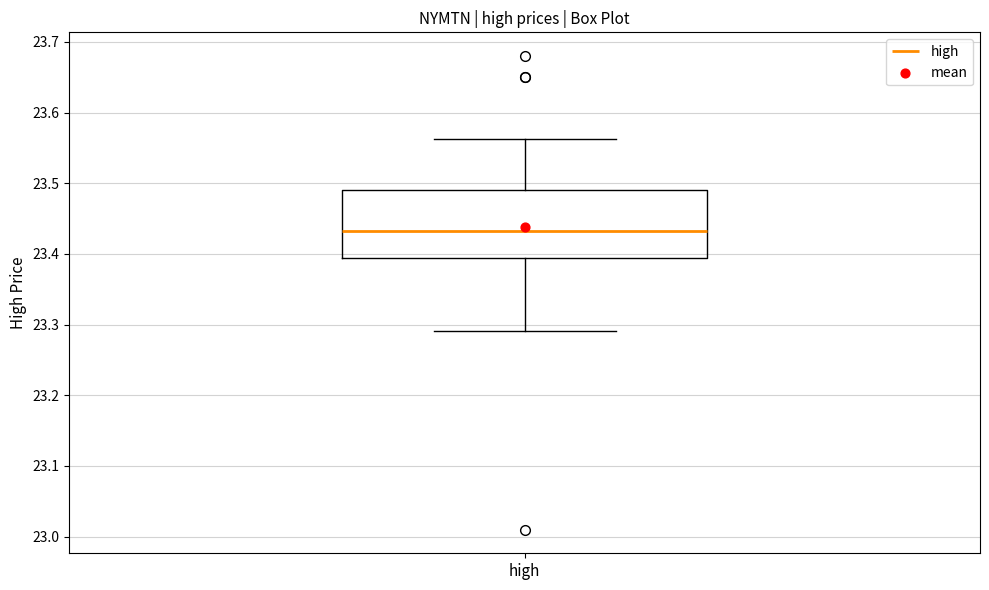

Transcribe this box plot: give where the median line is, the range the box spans, and where the two whiskers end, as read against the y-axis. The values are not printed on the chart, so give them approximately, as read against the axis.

median 23.43, box 23.39 to 23.49, whiskers 23.29 to 23.56